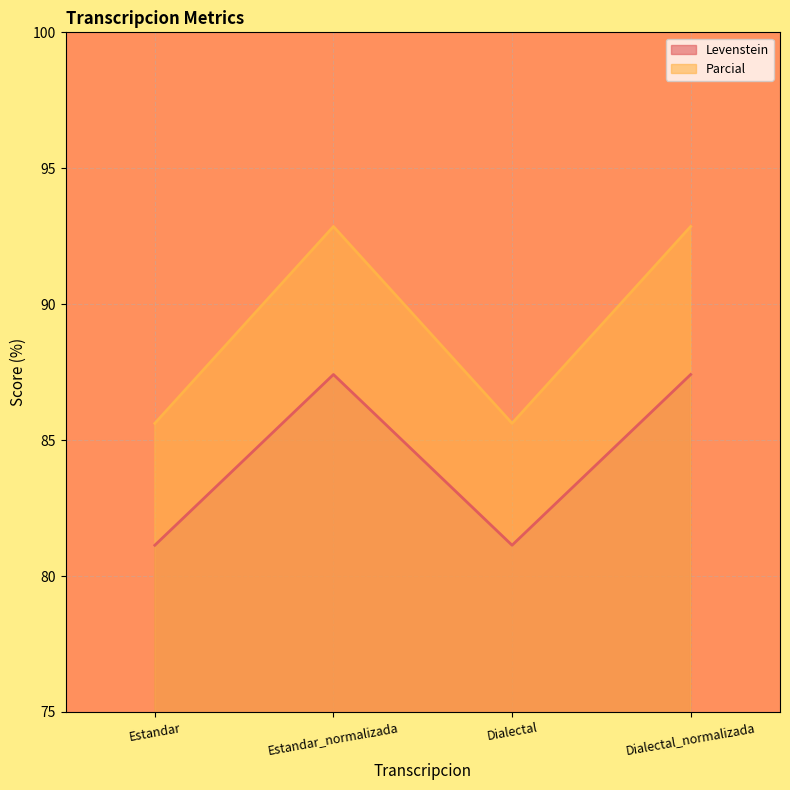

Does the chart have visible grid lines?

Yes